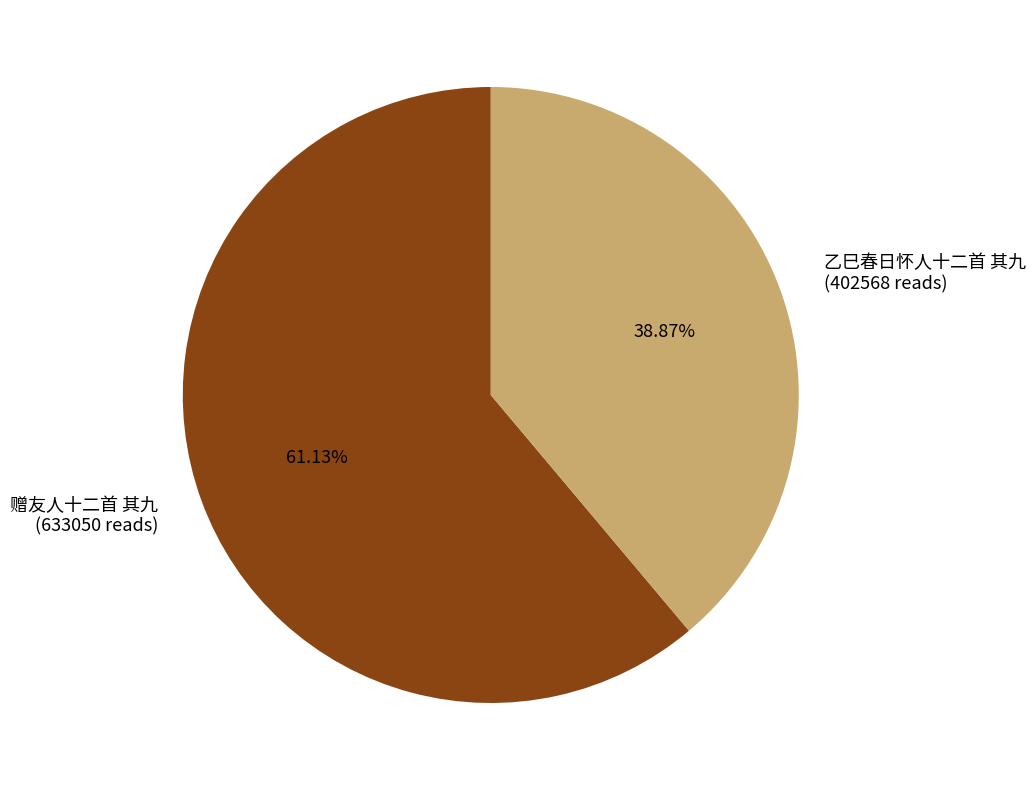

Rank the categories by value from highest to lowest.

赠友人十二首 其九, 乙巳春日怀人十二首 其九